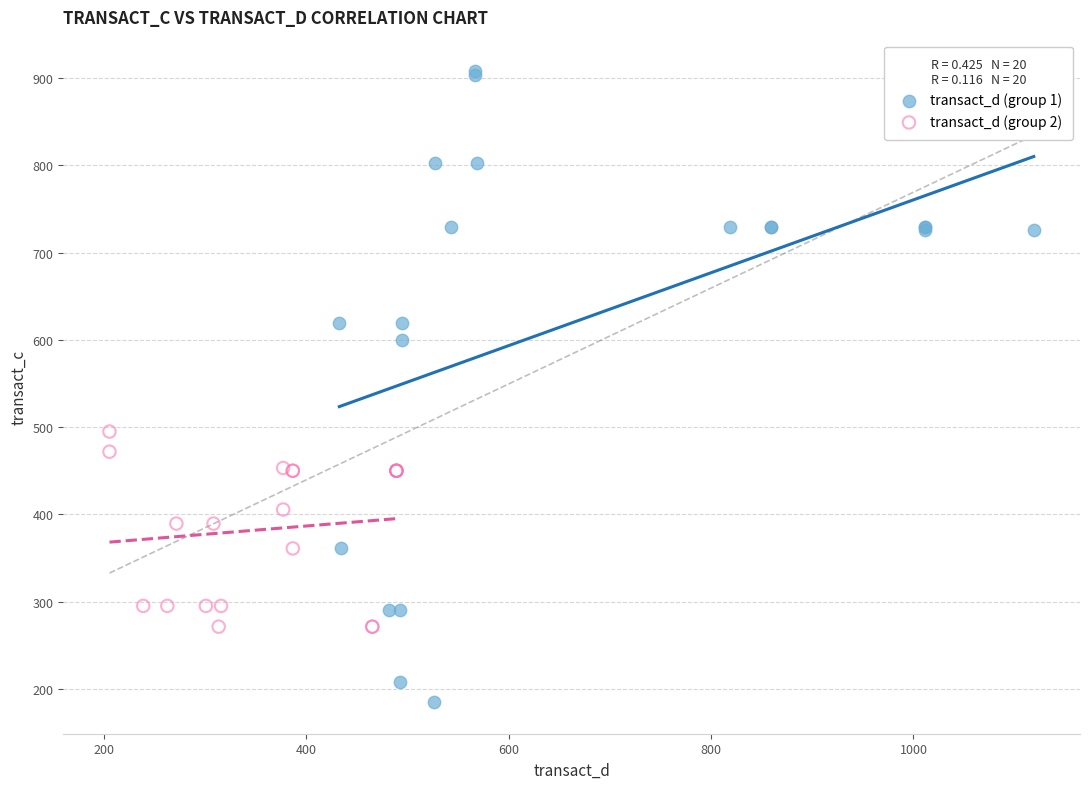

Which series reaches the maximum Y coordinate?

transact_d (group 1)